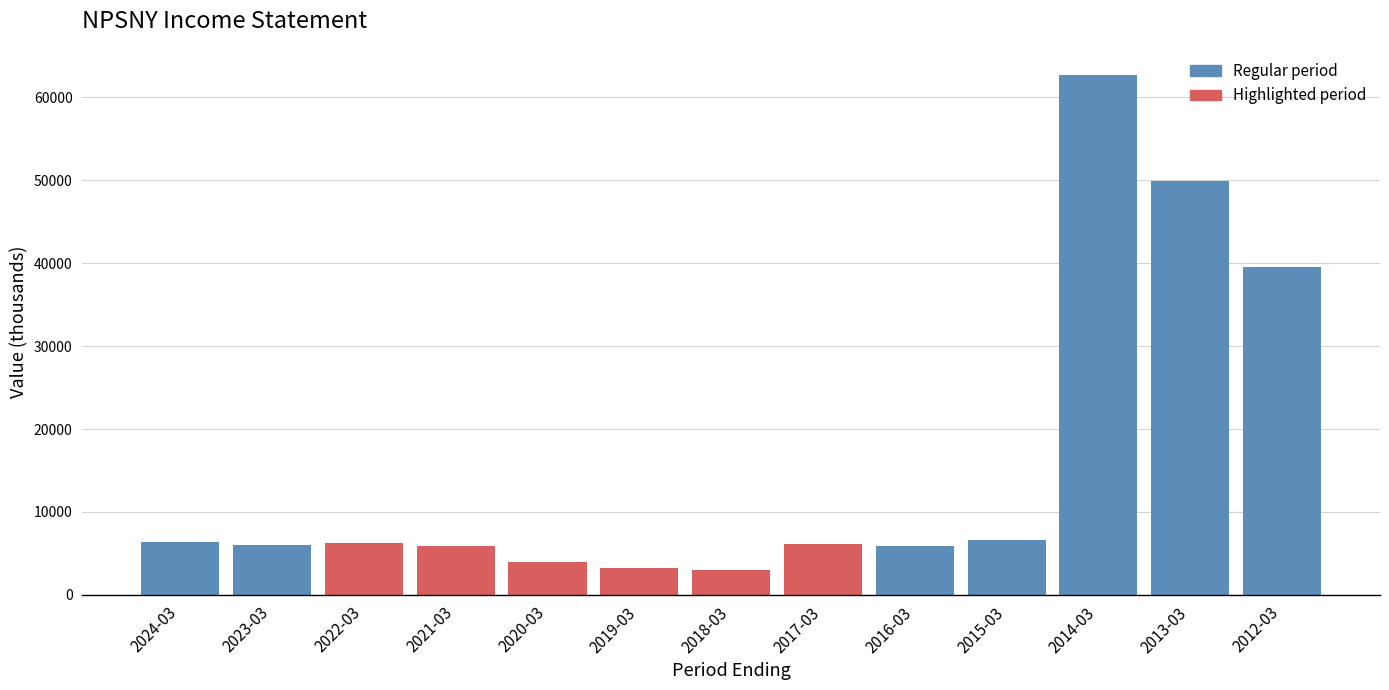

Where is the data nearest to the value 32856?

2012-03